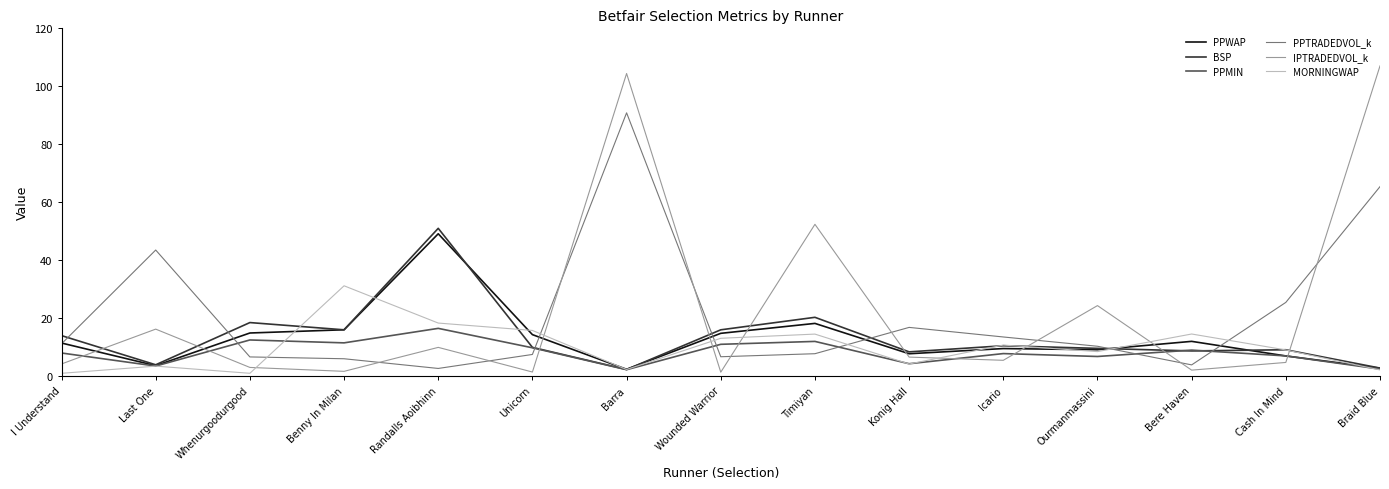

What is the maximum value for PPTRADEDVOL_k?

90.9